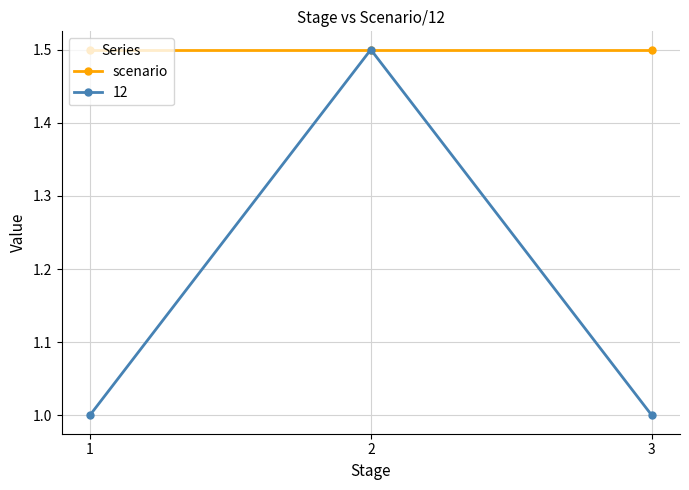

Is the value of scenario at 3 greater than the value of 12 at 1?

Yes